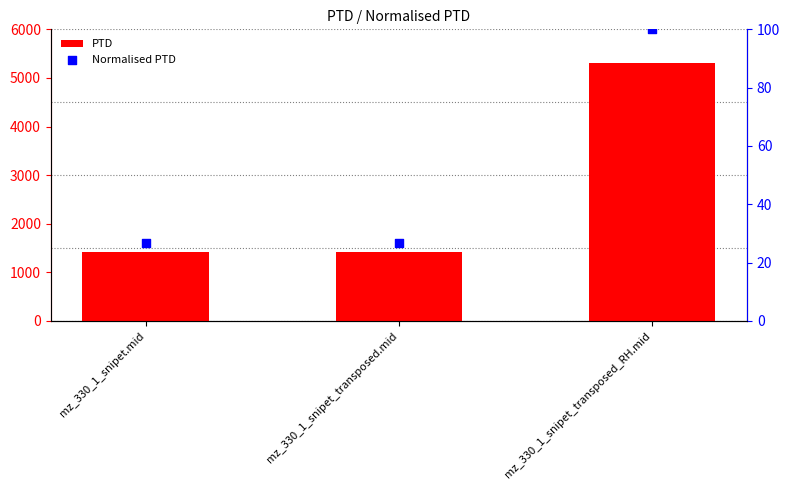

Which series contains the highest Y value?

PTD